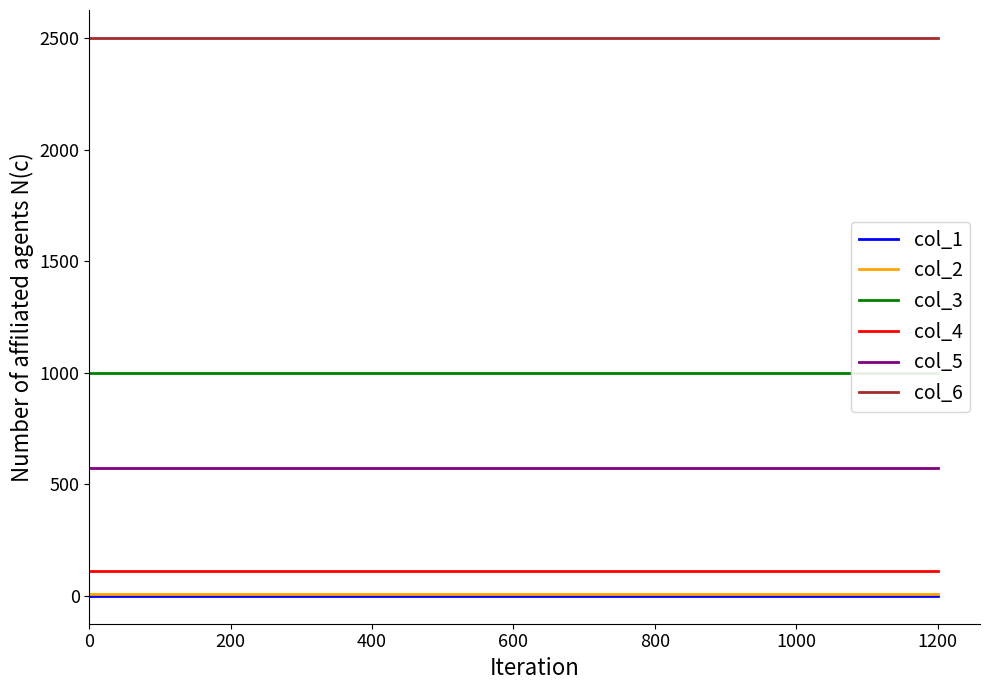

How many lines are shown in the chart?

6